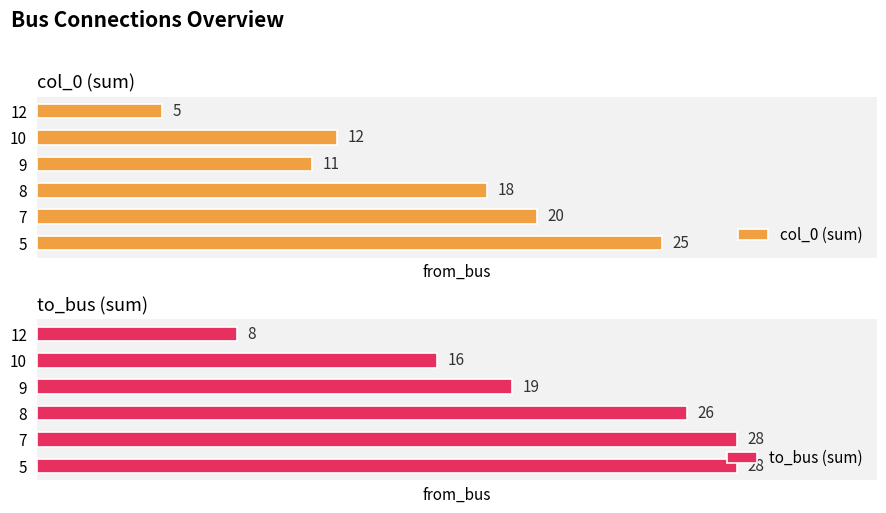

List the series in order of their peak value, highest first.

to_bus (sum), col_0 (sum)